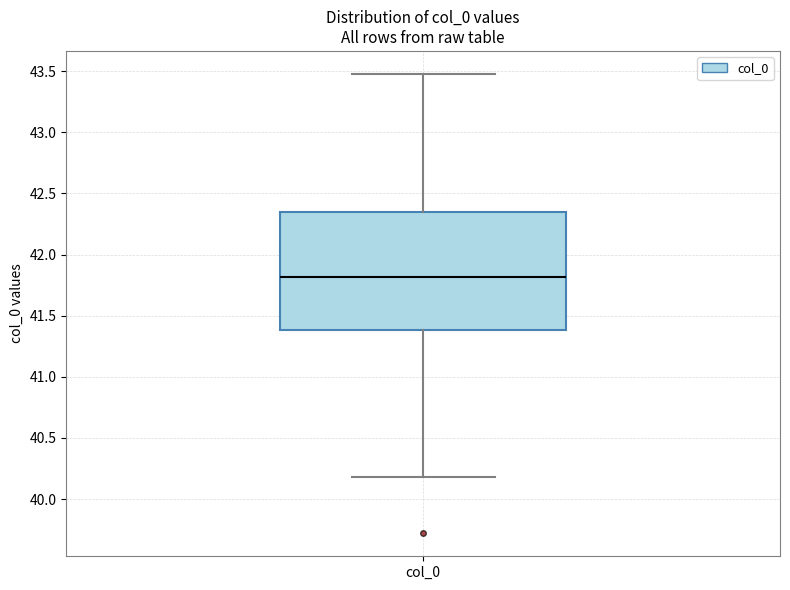

Where does the lower whisker of the box for col_0 end on the y-axis? The values are not printed on the chart, so give them approximately, as read against the axis.

40.20